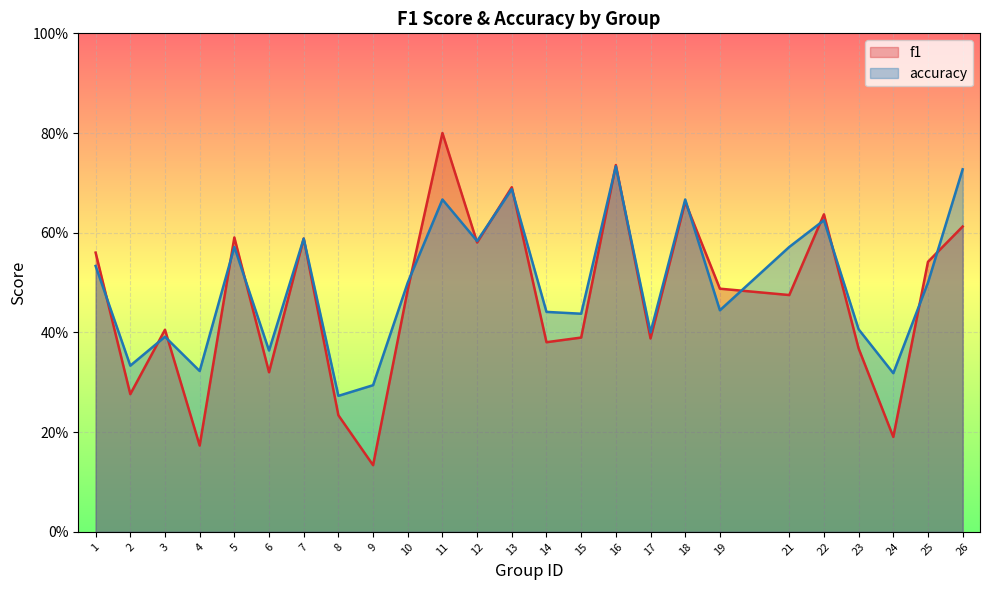

Count the number of categories in the chart.

25